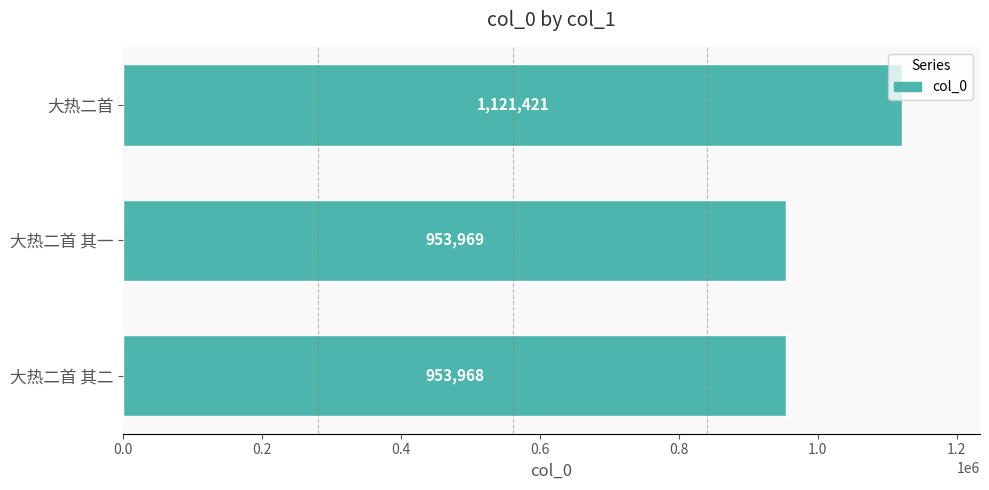

True or false: the data shows 953968 at 大热二首 其二.

True